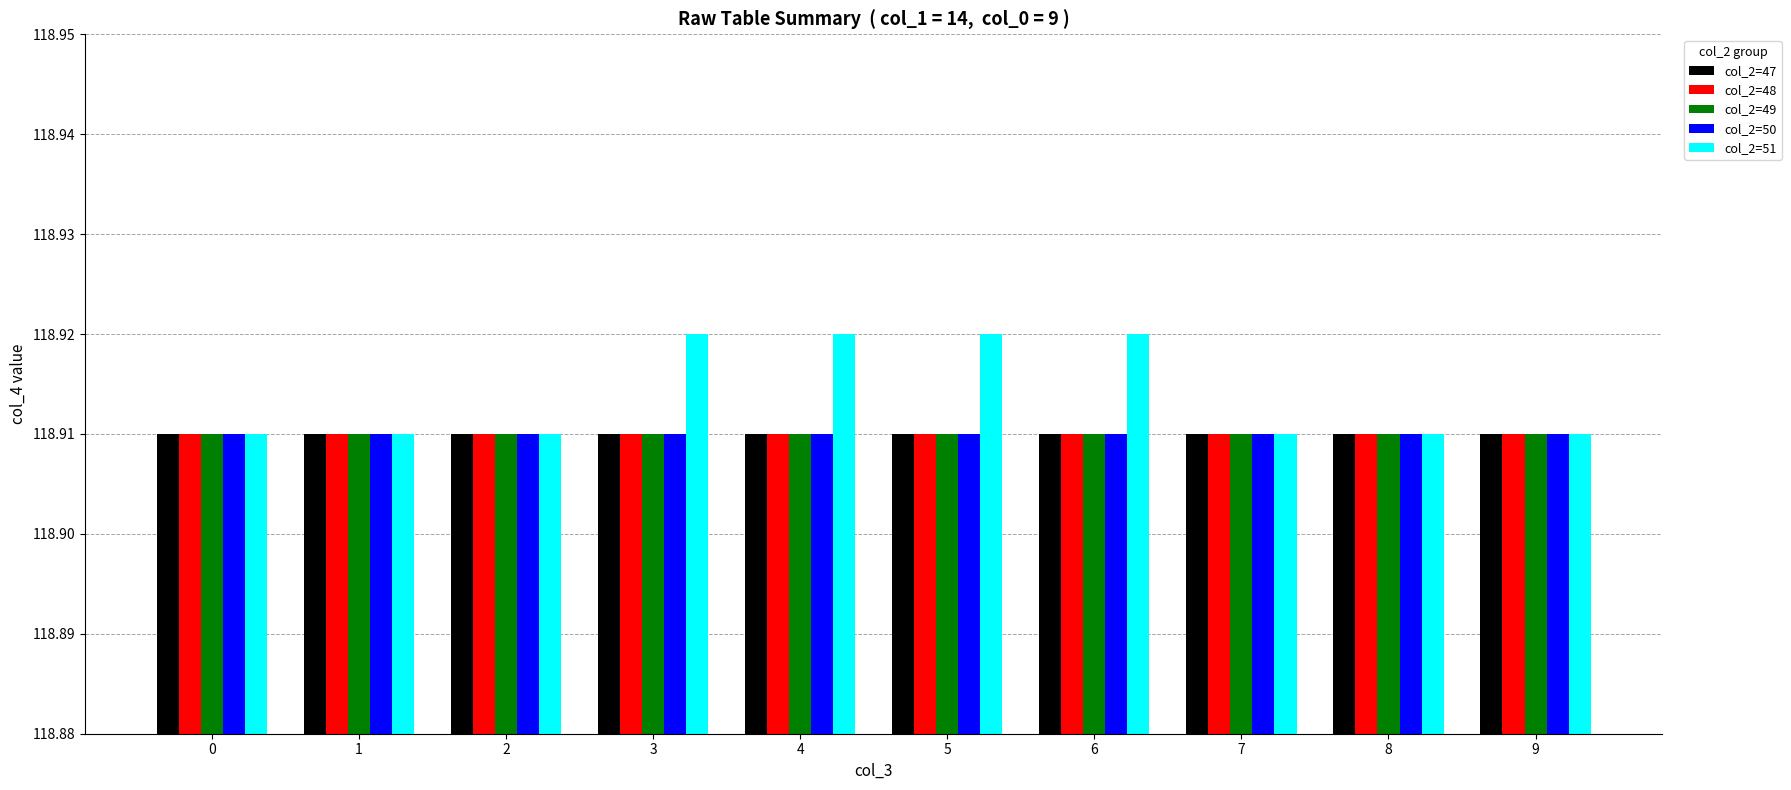

Is it true that col_2=48 equals 167.1 at 8?

False